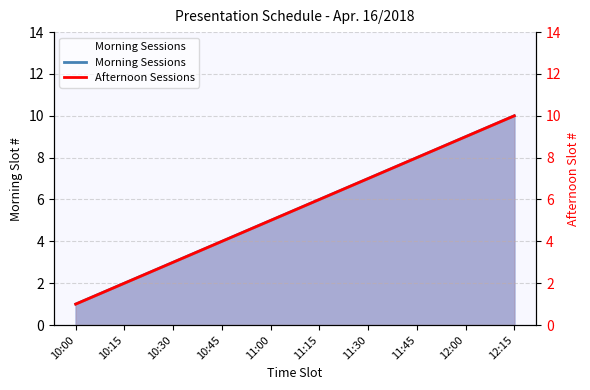

What is the sum of all Afternoon Sessions values?

55